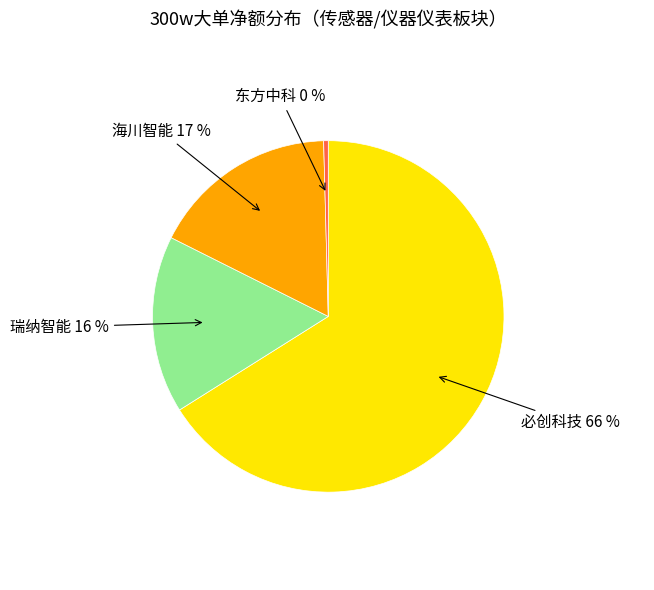

How many segments does this pie chart have?

4